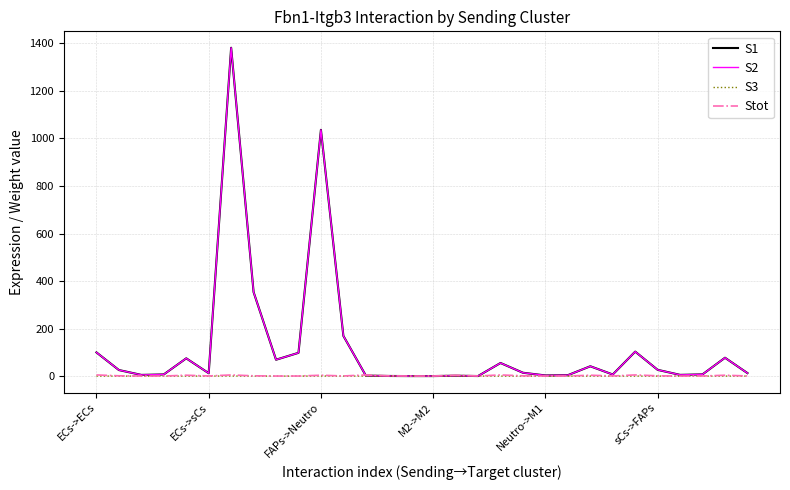

Which category has the highest value in the S2 series?

6